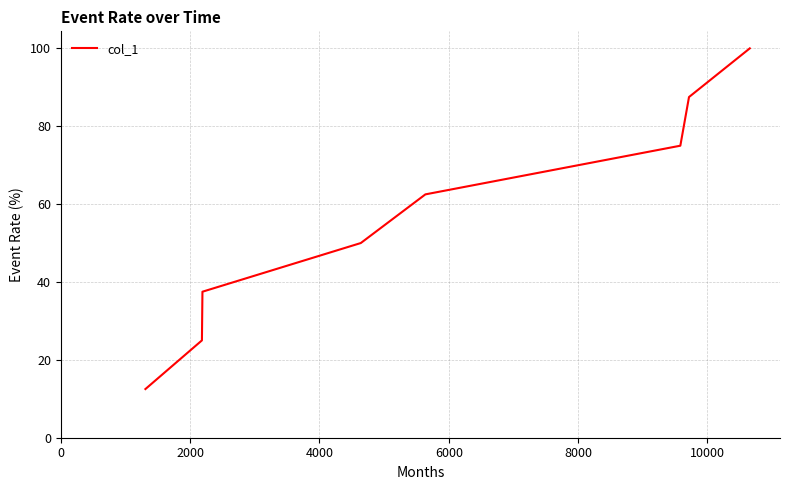

Does the chart display data point markers on the line(s)?

No